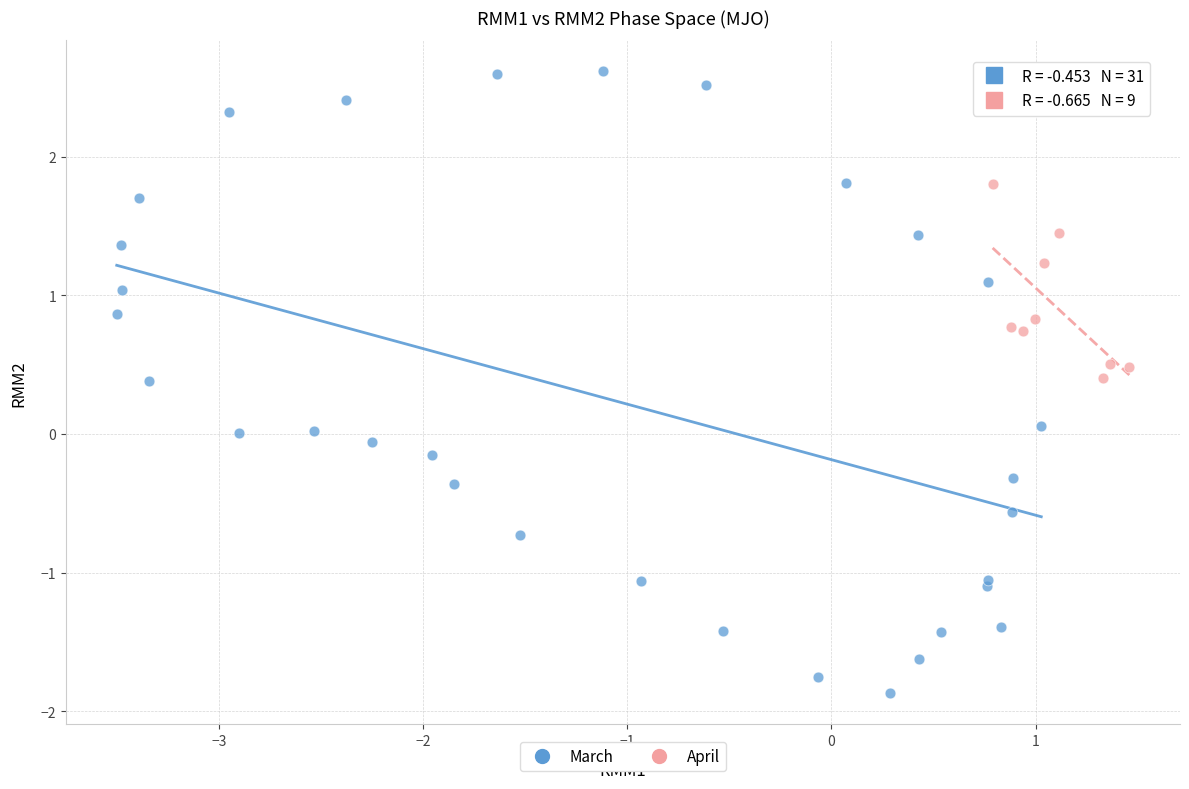

Which series reaches the maximum Y coordinate?

March